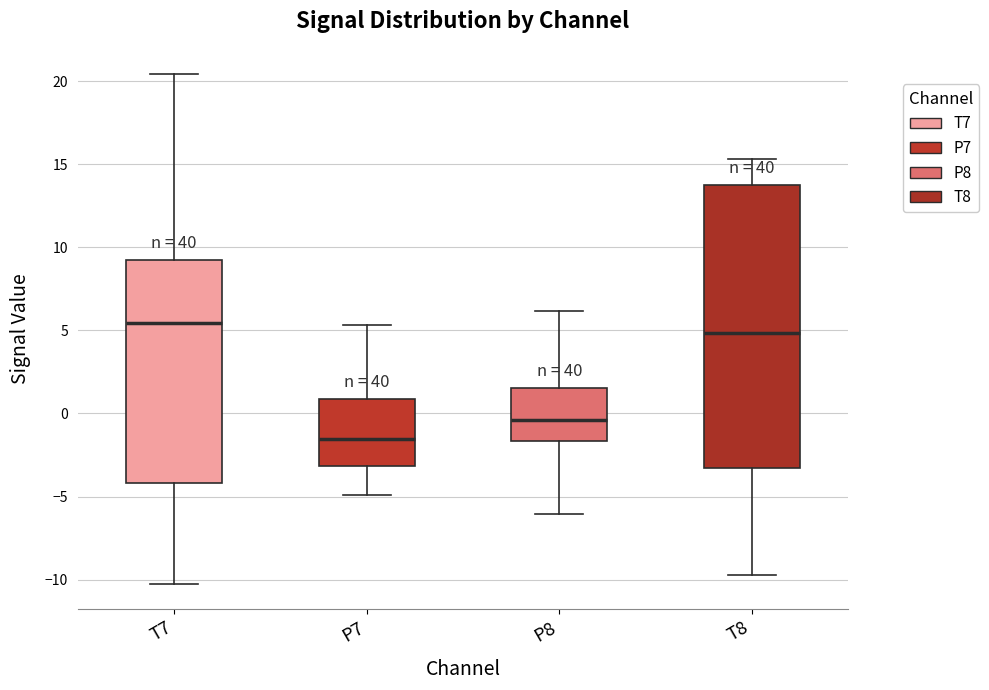

Which box's median line is the highest?

T7